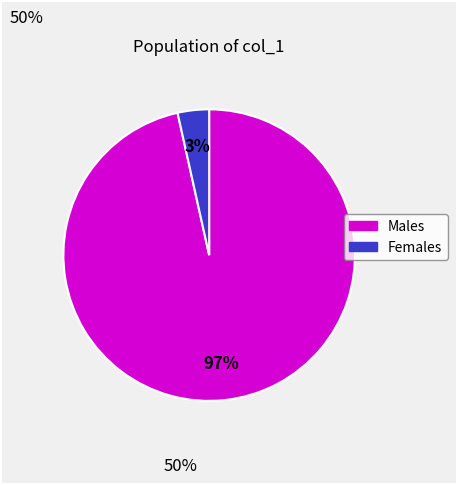

Count the number of slices in the pie.

2